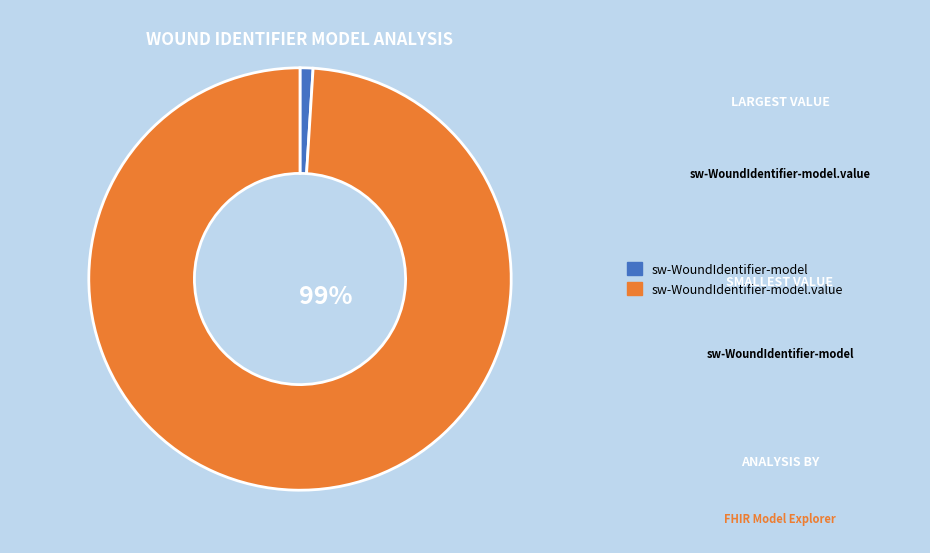

How many segments does this pie chart have?

2